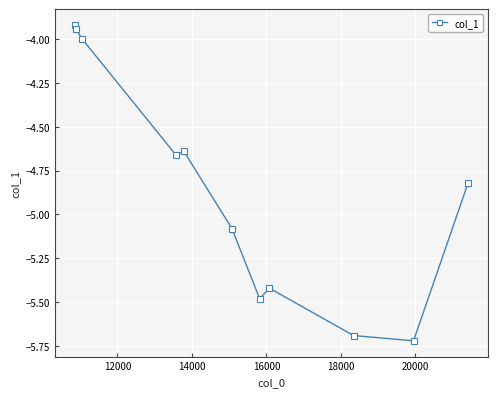

How many data points are less than -4?

9